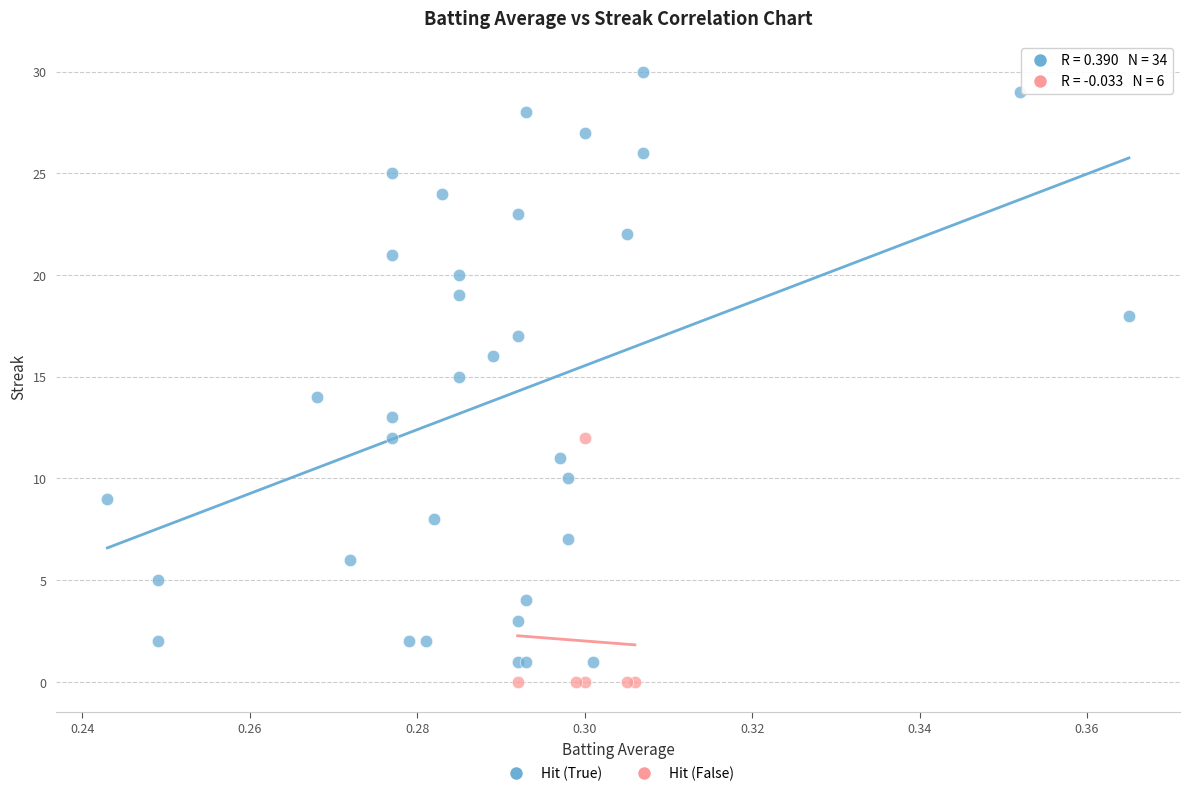

Which series has the widest spread of Y values?

Hit (True)